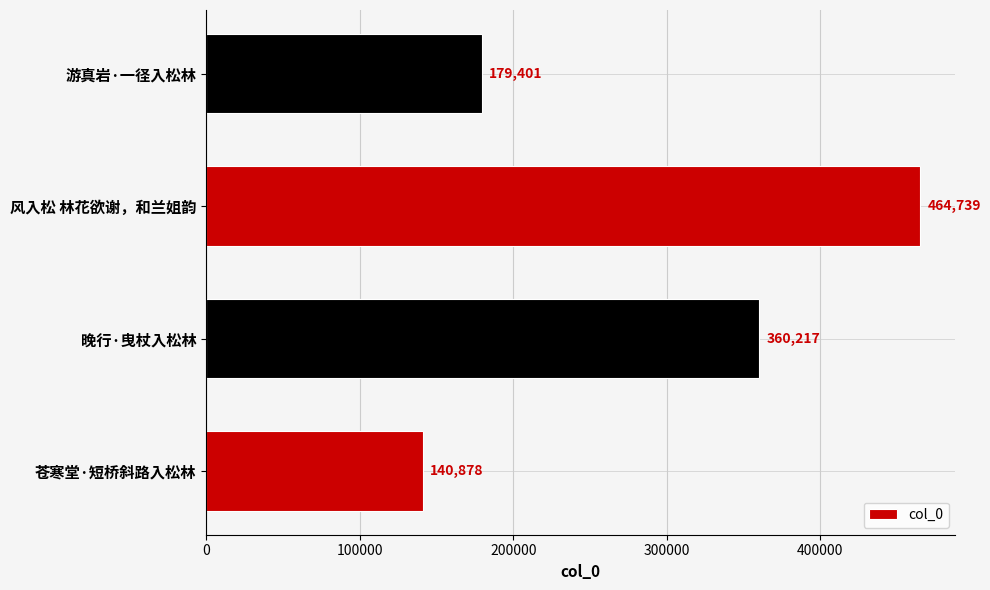

Is it true that the value at 晚行·曳杖入松林 is 492869?

False